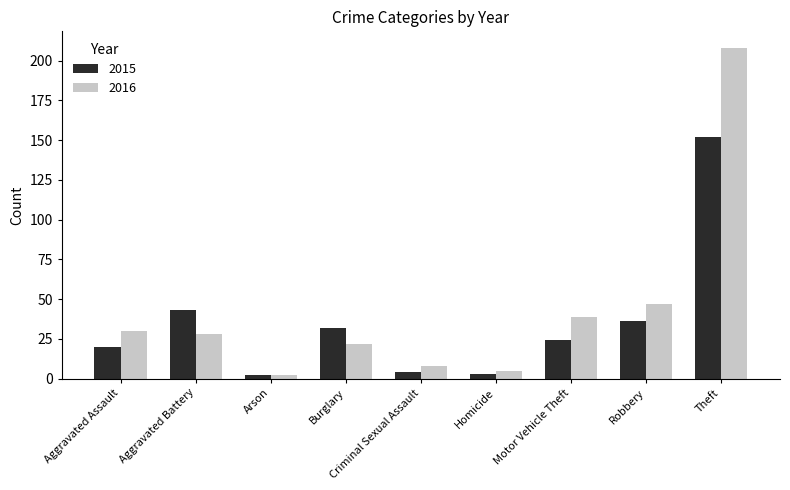

At which category does the chart reach its peak across all series?

Theft